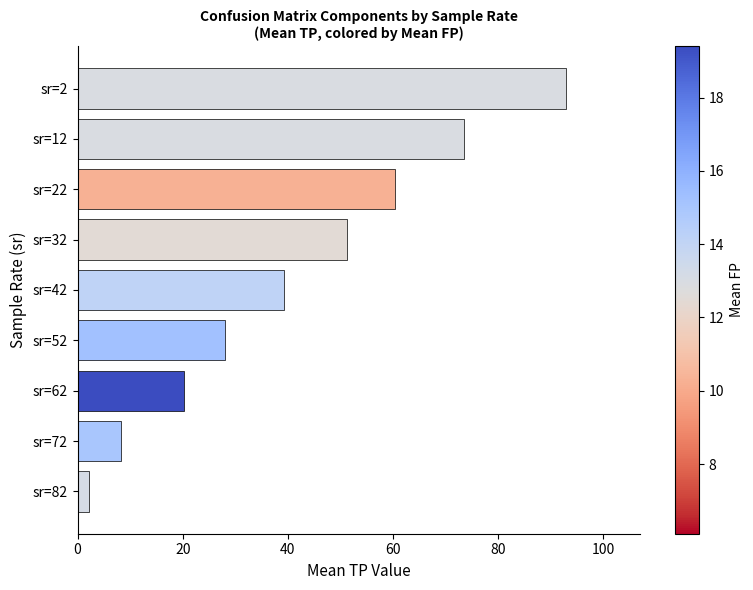

How many values are below 39?

4